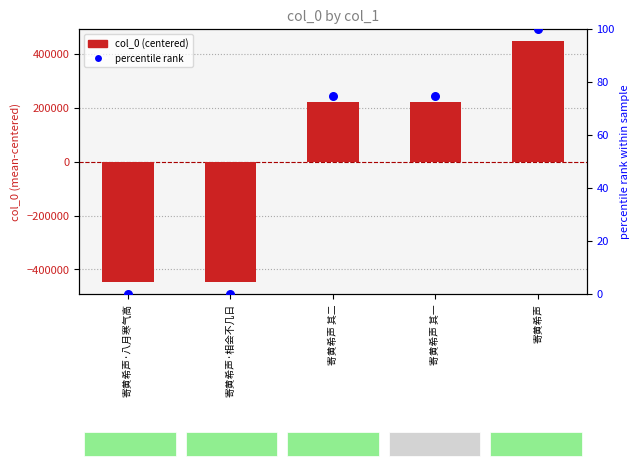

At how many categories does at least one series exceed 203338?

3